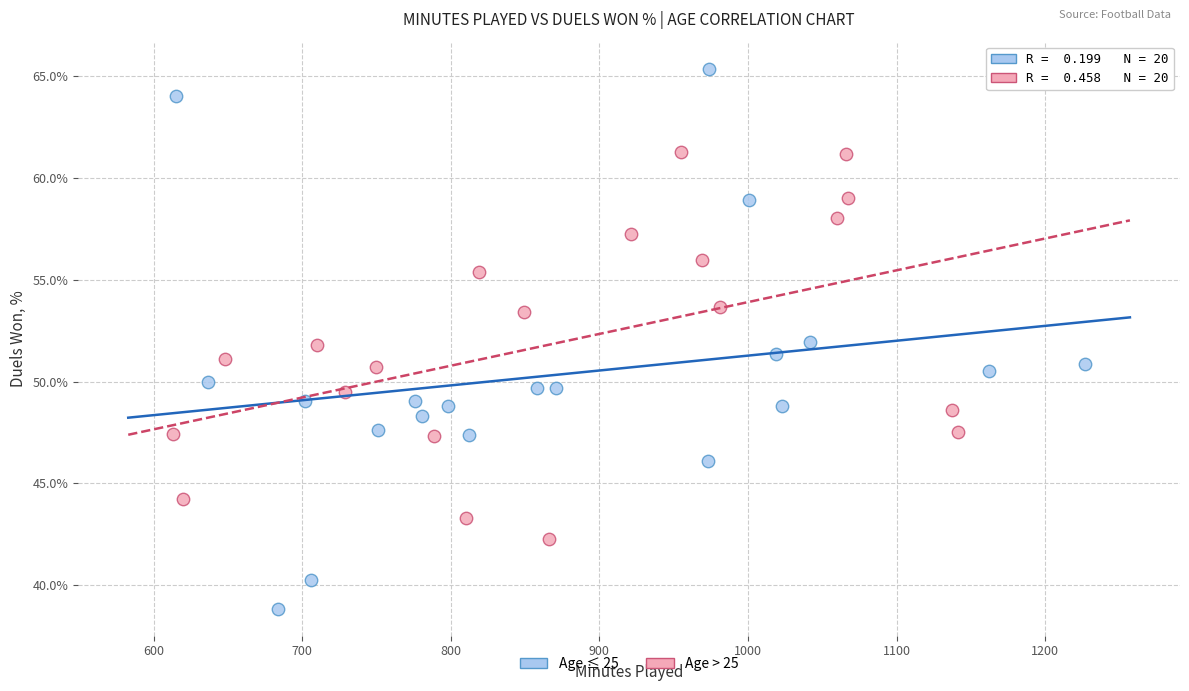

Which series contains the lowest Y value?

Age ≤ 25